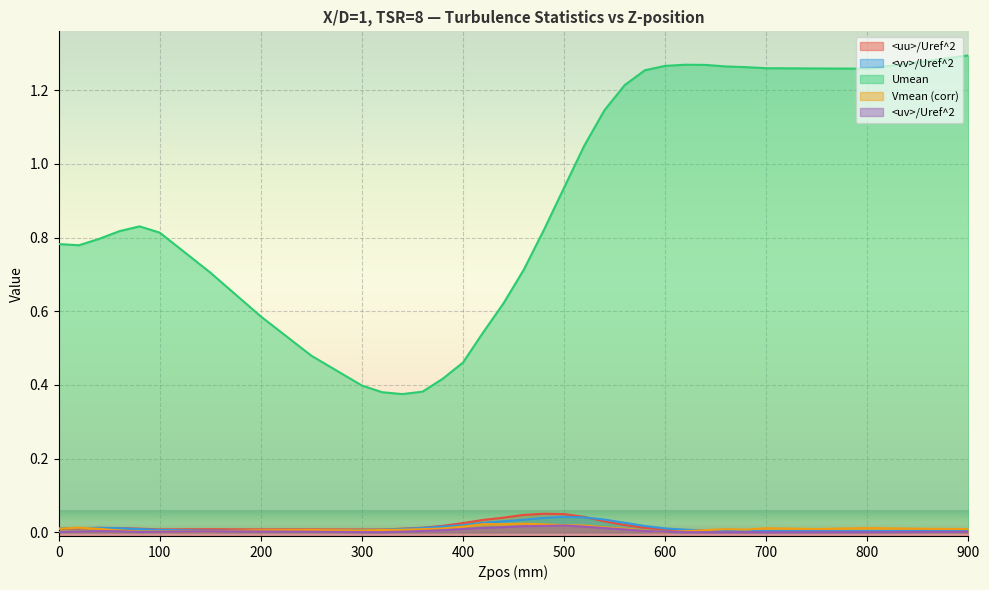

At which category does Vmean (corr) reach its first local peak?

20